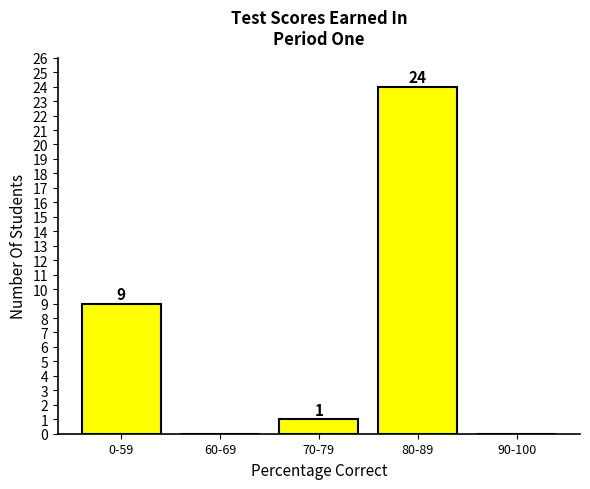

Reading left to right, what are all the values shown in this chart?

0-59=9	60-69=0	70-79=1	80-89=24	90-100=0